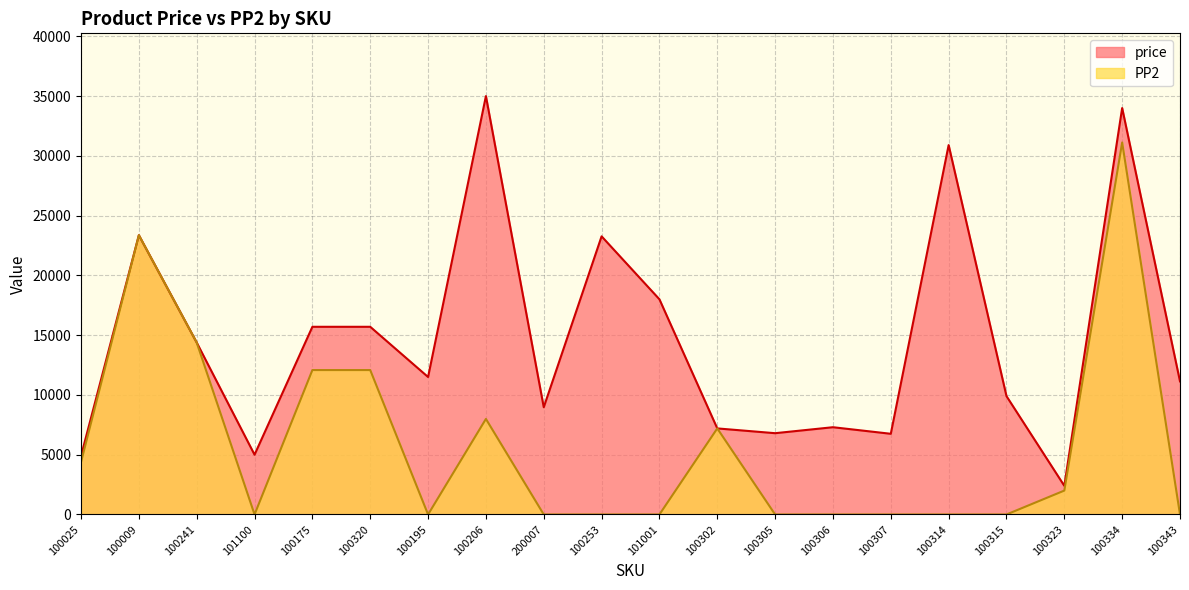

True or false: PP2 and price cross at least once.

False